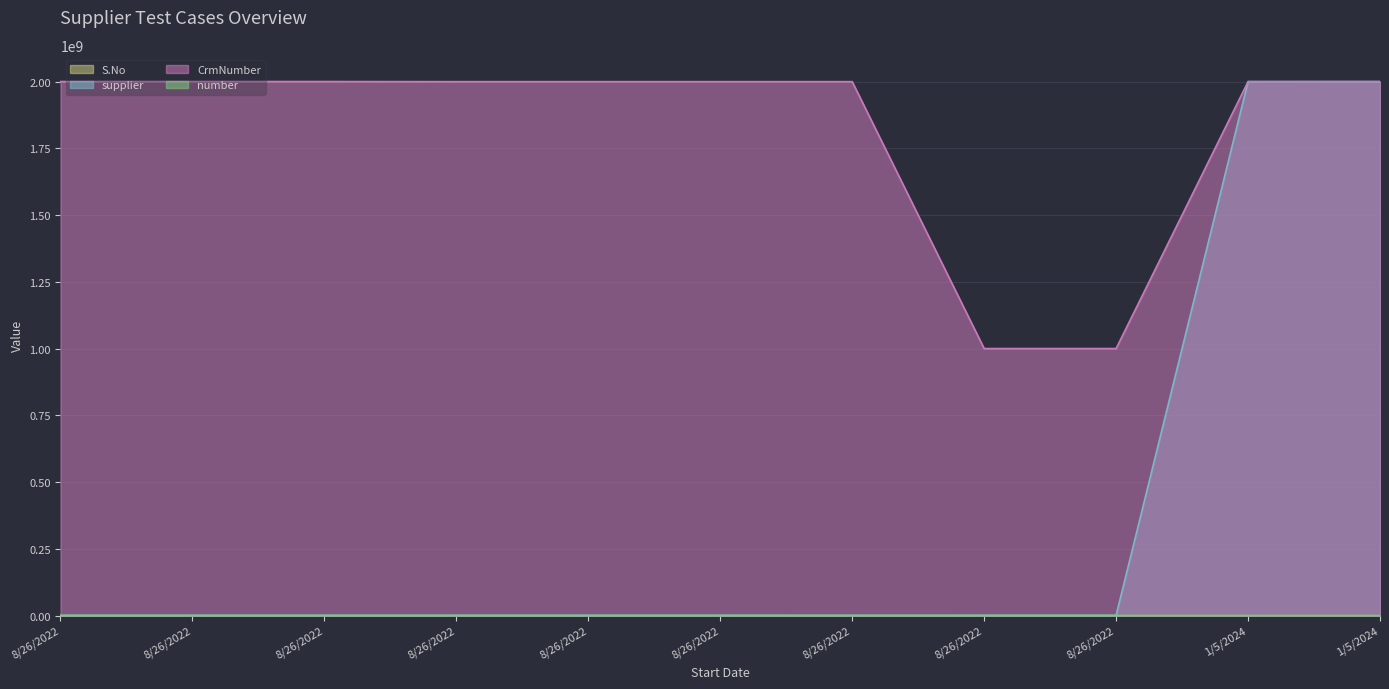

Reading left to right, what are all the values shown in this chart?

S.No: 1	2	3	4	5	6	7	8	9	10	11
supplier: 748013	748013	748013	748013	748013	778804	673415	748013	748013	2000141827	2000141825
CrmNumber: 2000493749	2000493749	2000493749	2000001704	2000001704	2000001704	2000001704	1000165286	1000165286	2000259849	2000493749
number: 0	1234	4567	0	0	1234	1234	1234	1234	0	0